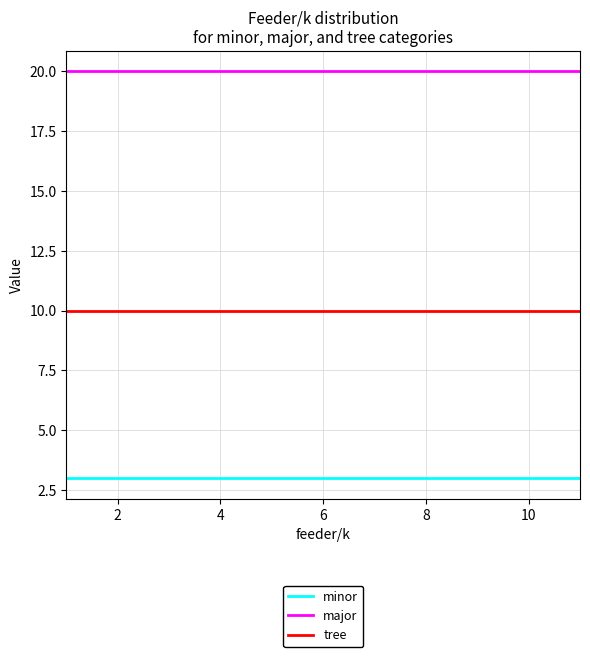

Rank the series by their average value, from lowest to highest.

minor, tree, major